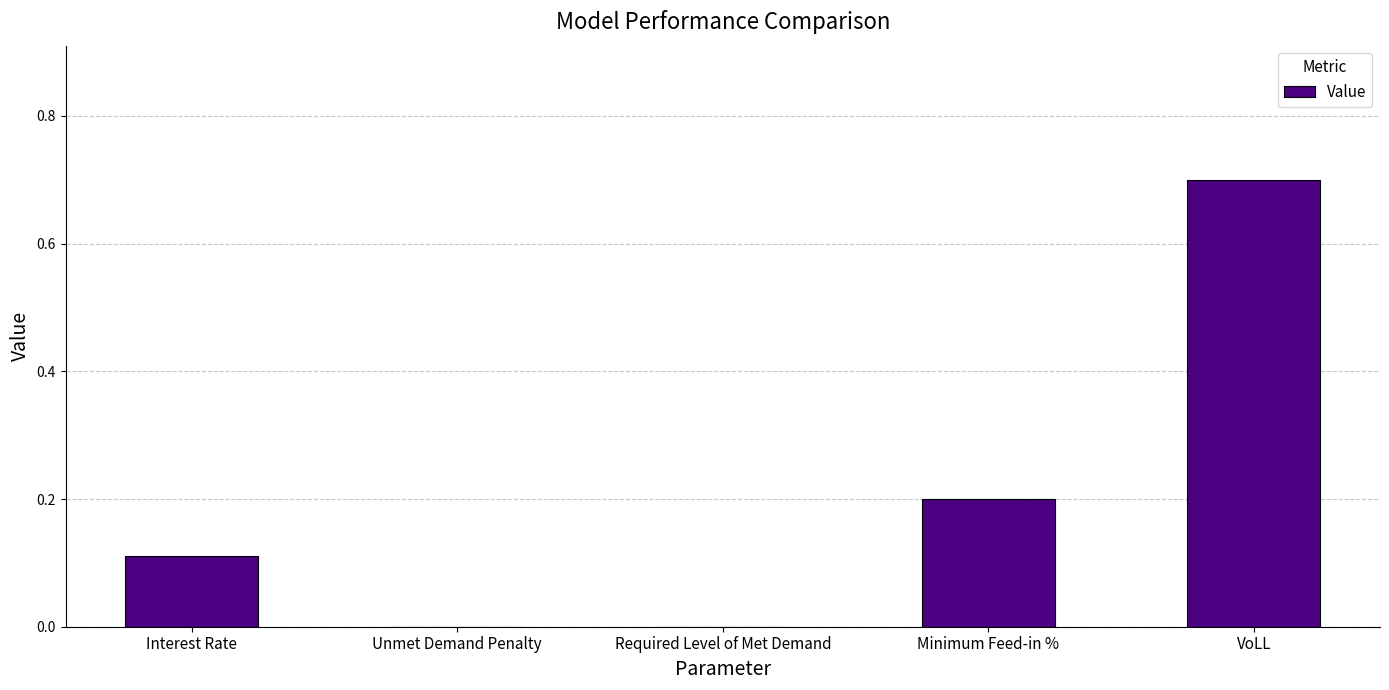

What is the sum of all values?

1.0